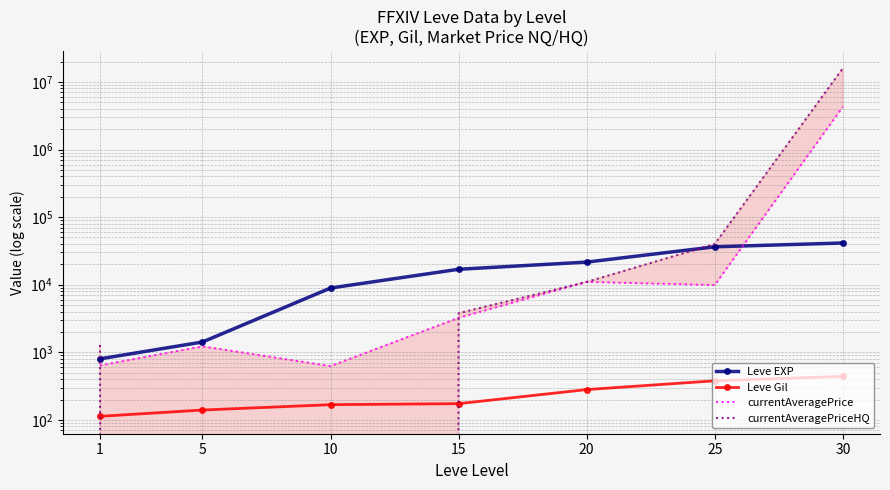

At 20, list the series in order from smallest to largest.

Leve Gil, currentAveragePrice, currentAveragePriceHQ, Leve EXP